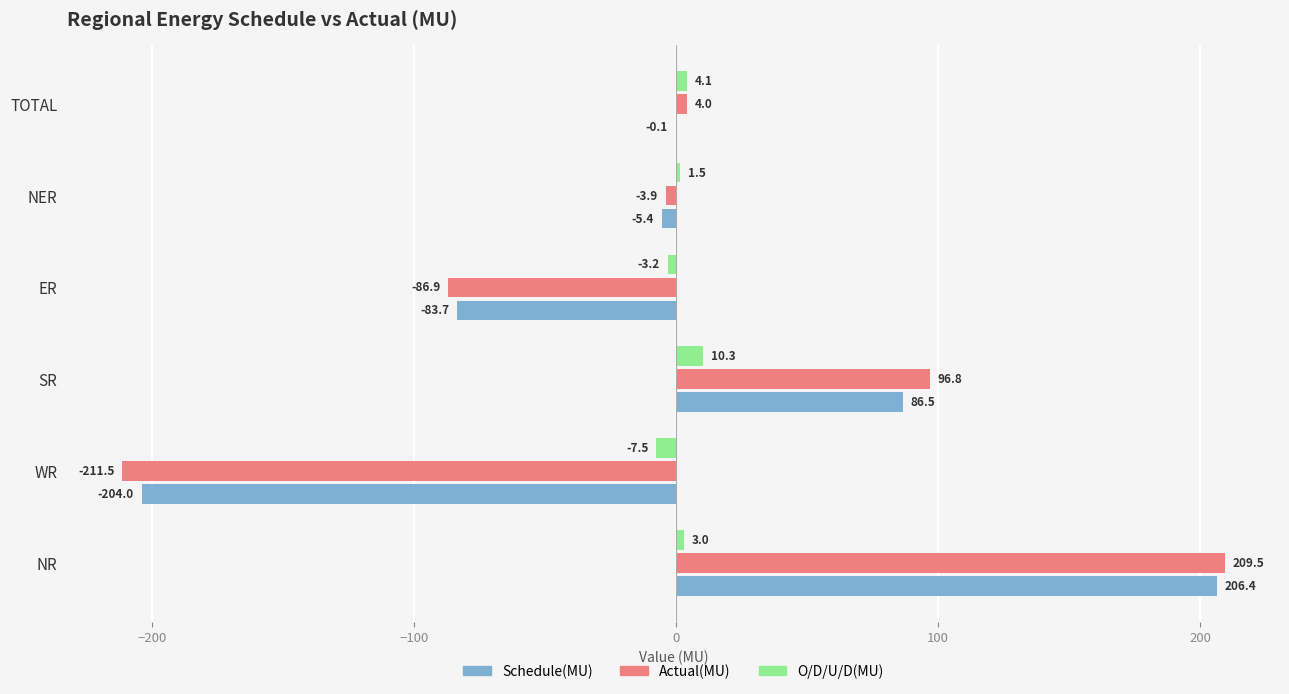

What is the approximate value of O/D/U/D(MU) at ER?

-3.2